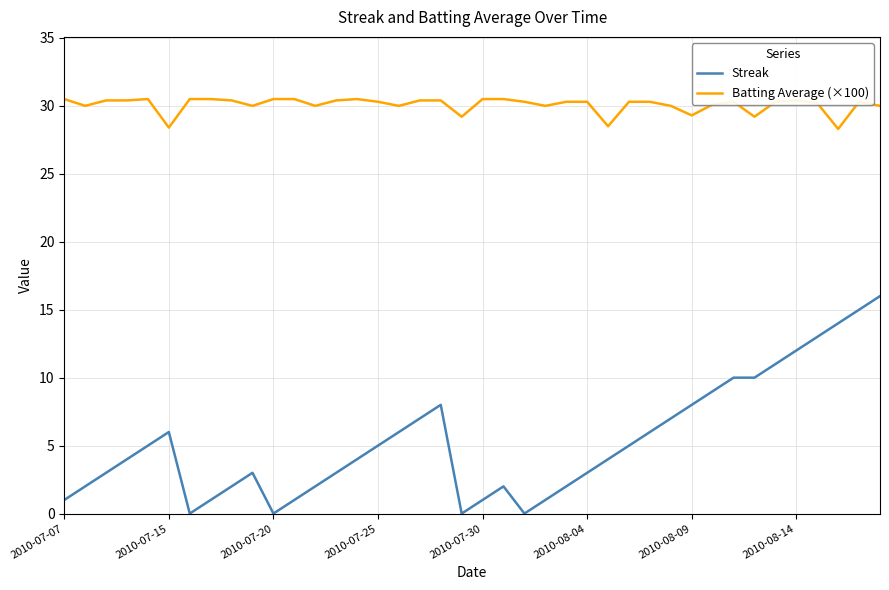

Rank the series by their maximum value, from lowest to highest.

Streak, Batting Average (×100)